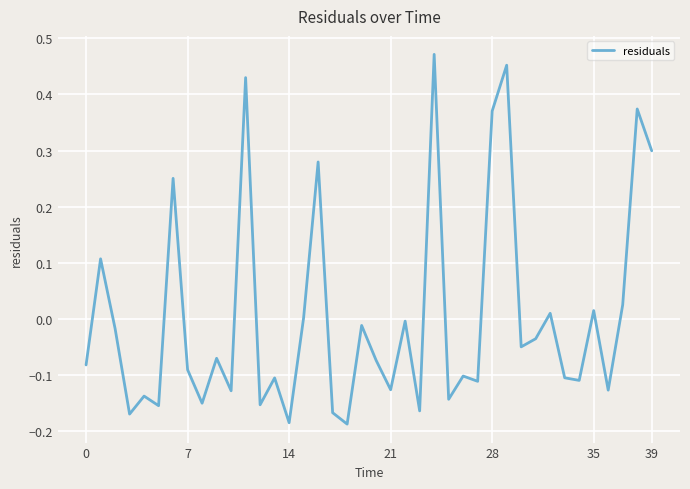

Does the chart have visible grid lines?

Yes